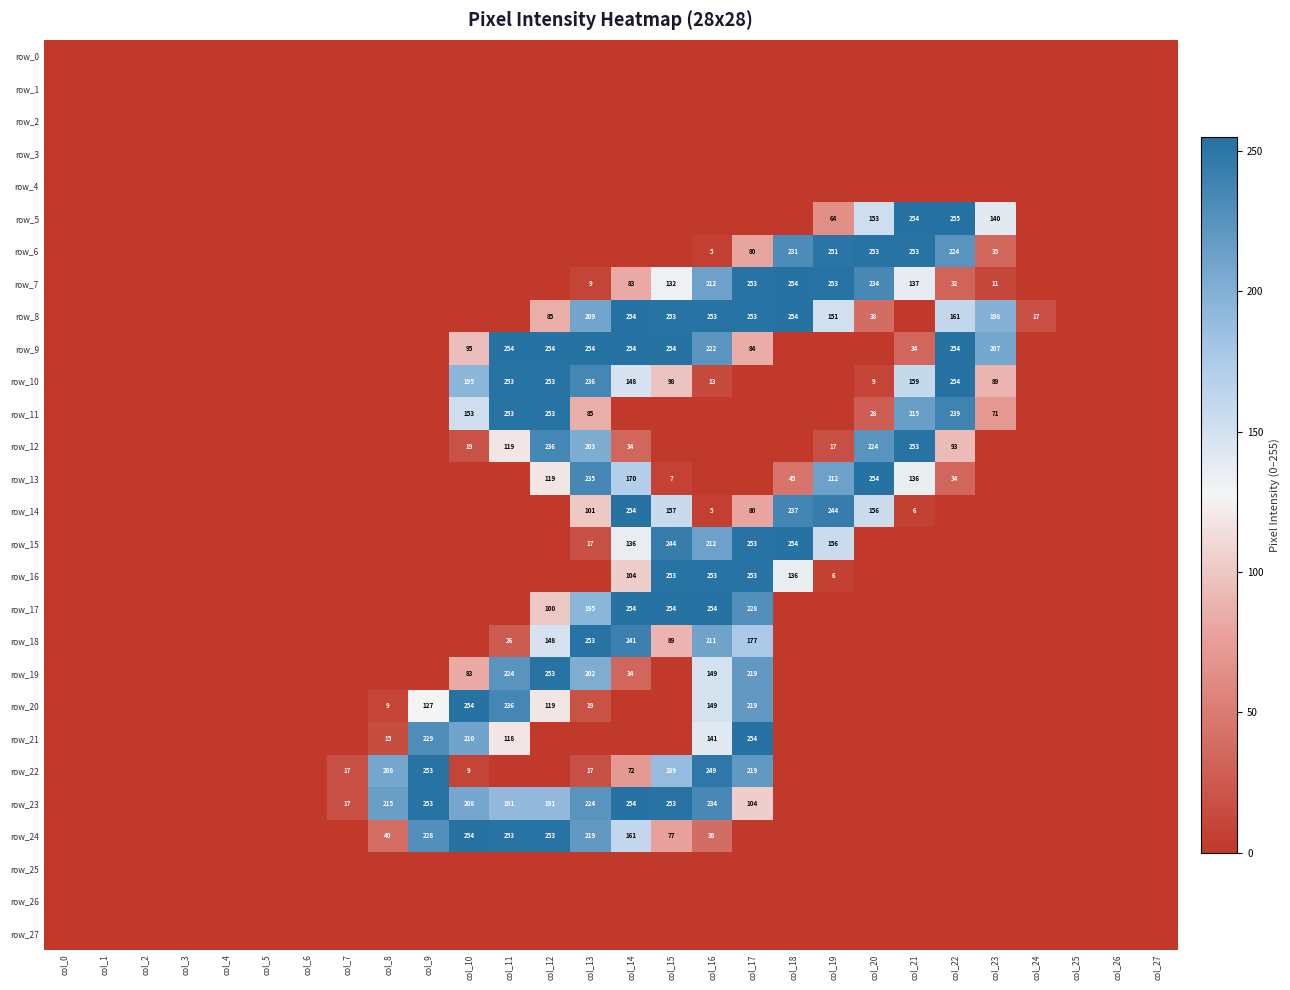

Count the number of categories in the chart.

28